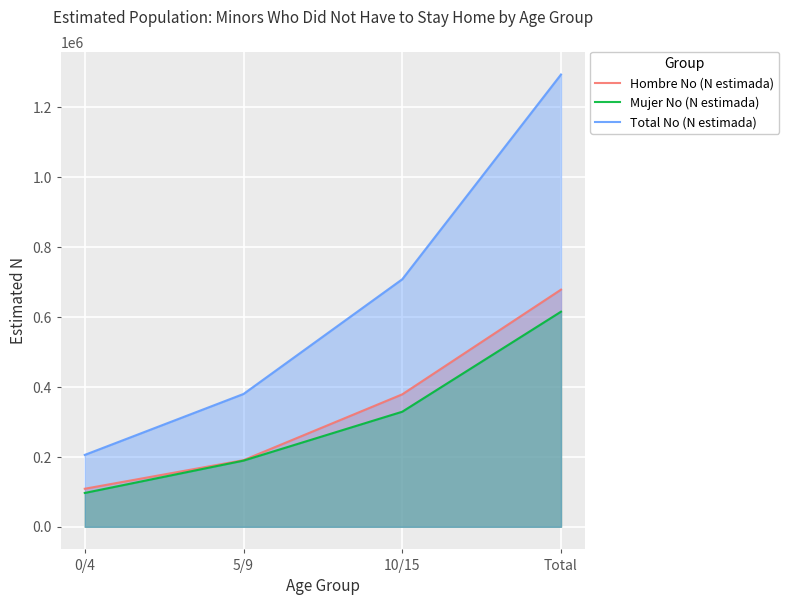

True or false: Total No (N estimada) and Mujer No (N estimada) cross at least once.

False